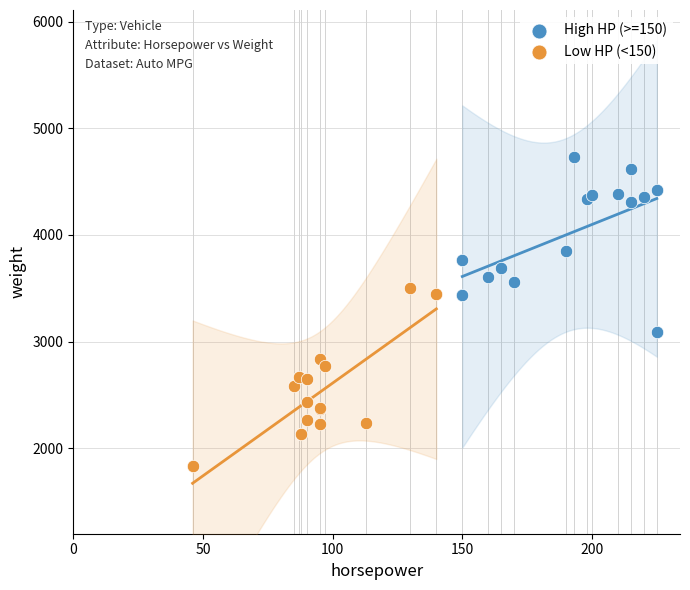

Which series contains the highest Y value?

High HP (>=150)